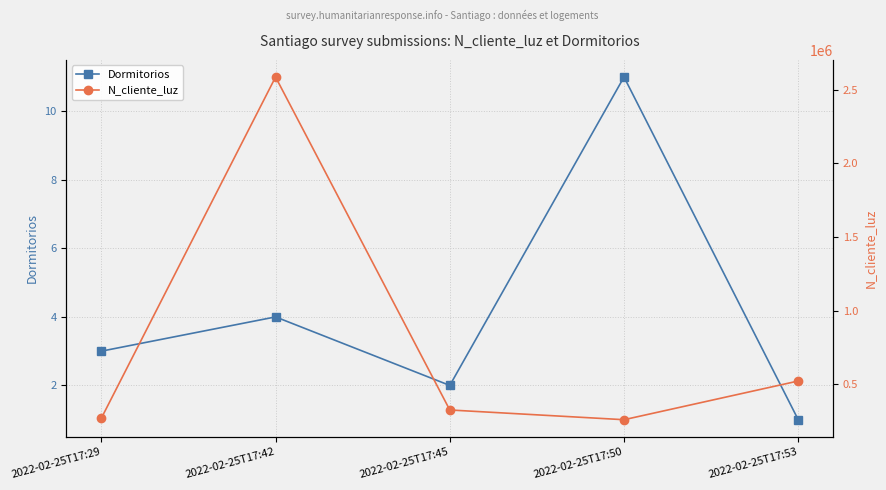

List the series in order of their peak value, highest first.

N_cliente_luz, Dormitorios